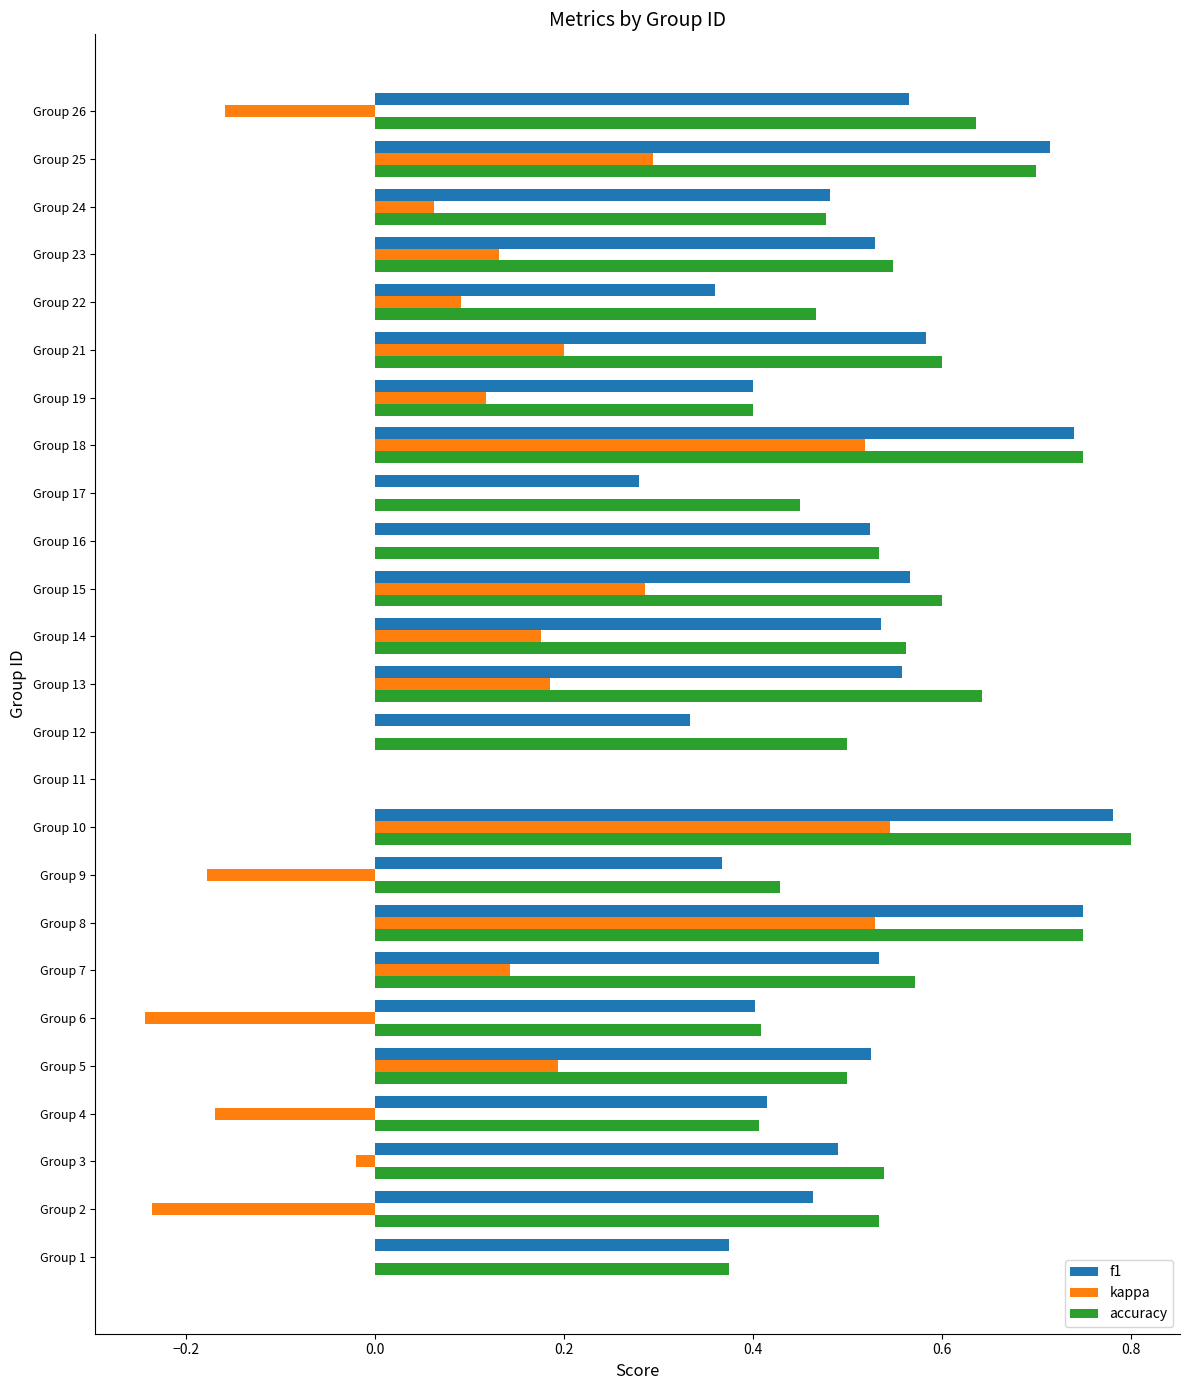

How many accuracy values are between 0 and 1?

25